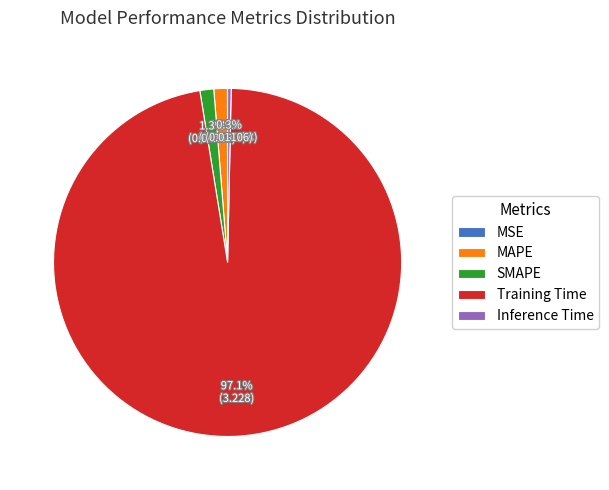

Which slice is the largest?

Training Time